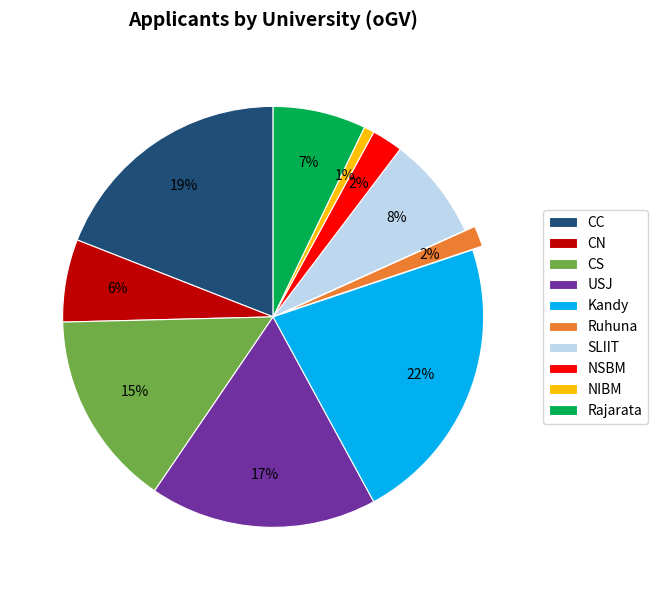

To the nearest percent, what portion does Ruhuna represent?

2%